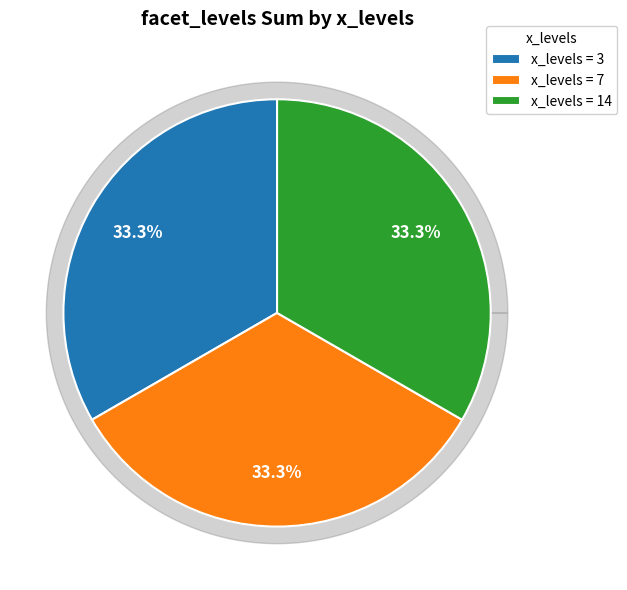

Between 14 and 3, which is larger?

14